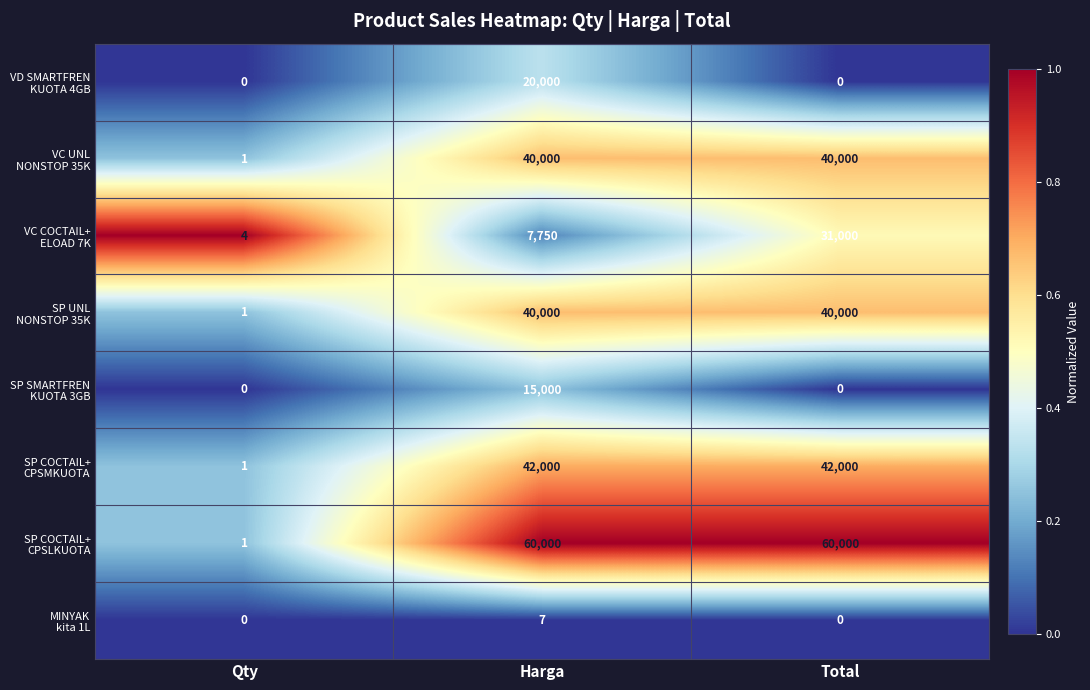

What is the maximum value shown in the chart?

60000